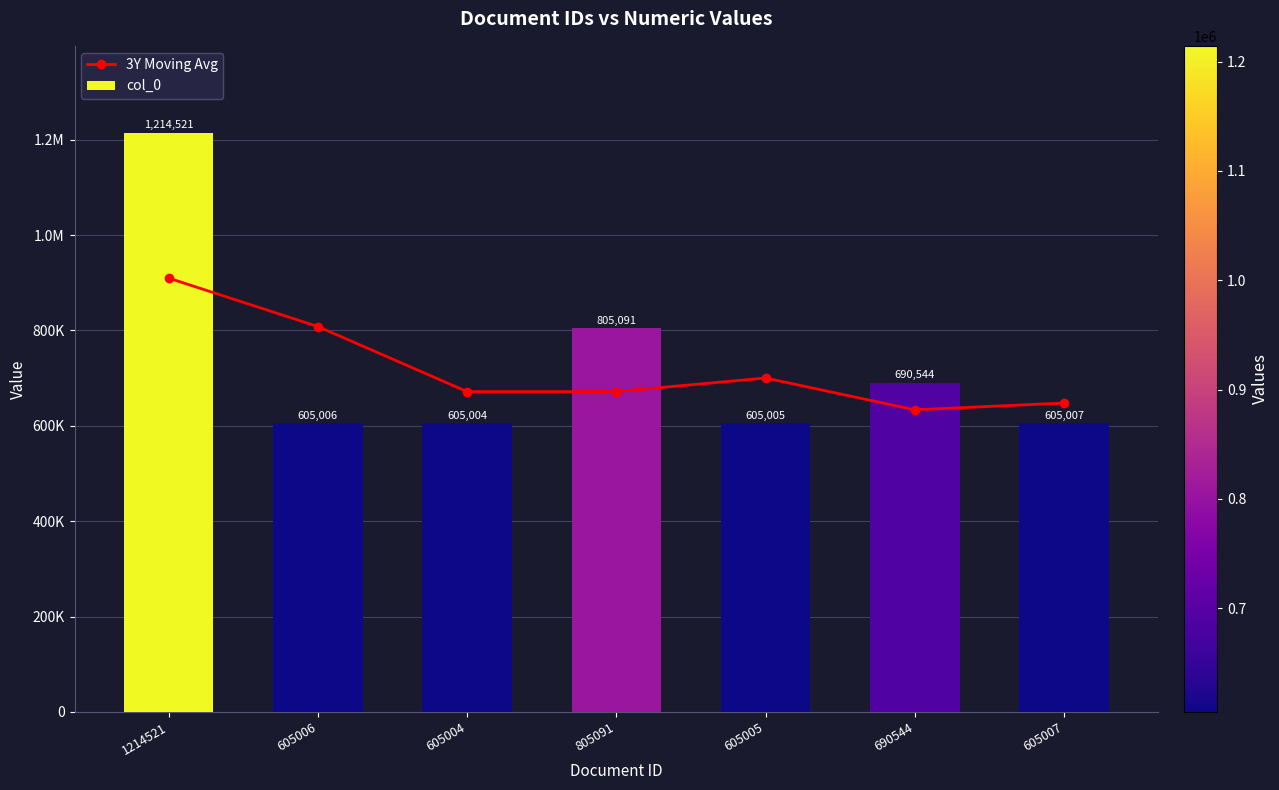

Which series changed the most between 1214521 and 690544?

col_0